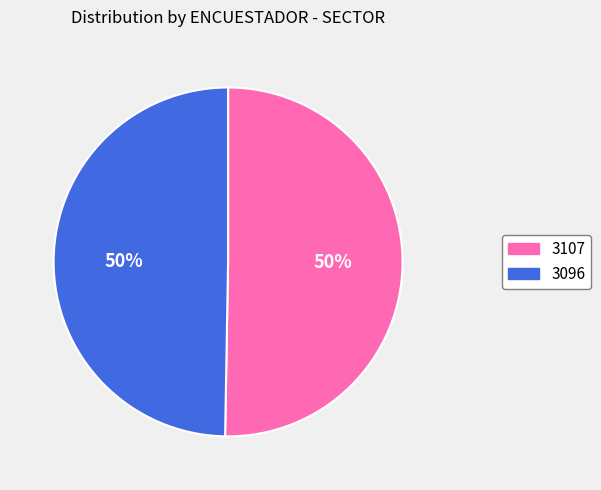

Is it true that 3107 is 44% of the pie?

False